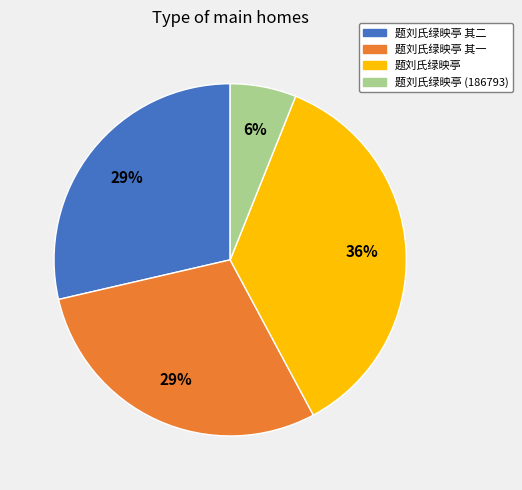

Is there a majority slice in this chart?

No